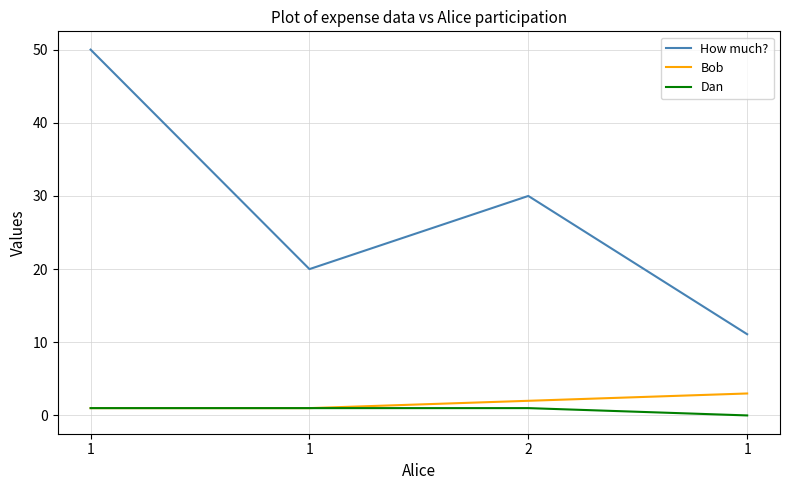

Read the Dan value at 1.

1.0